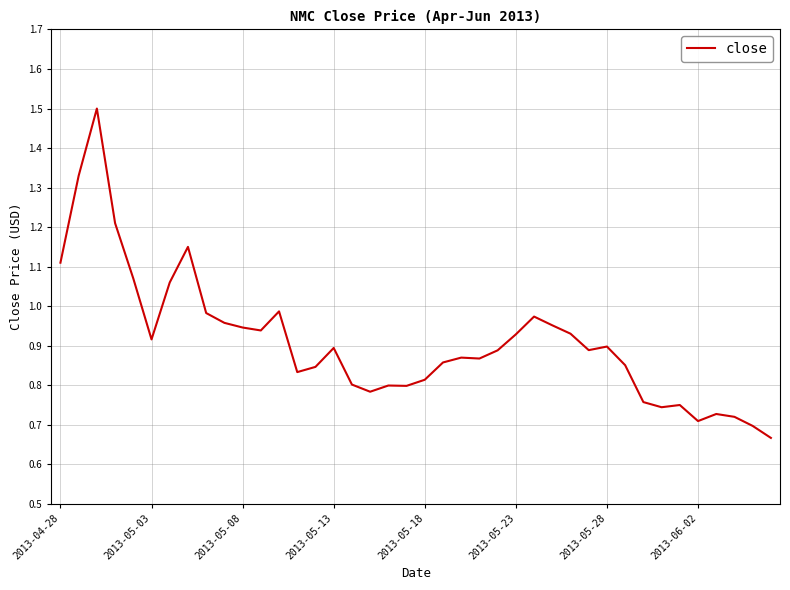

What is the greatest value displayed?

1.5